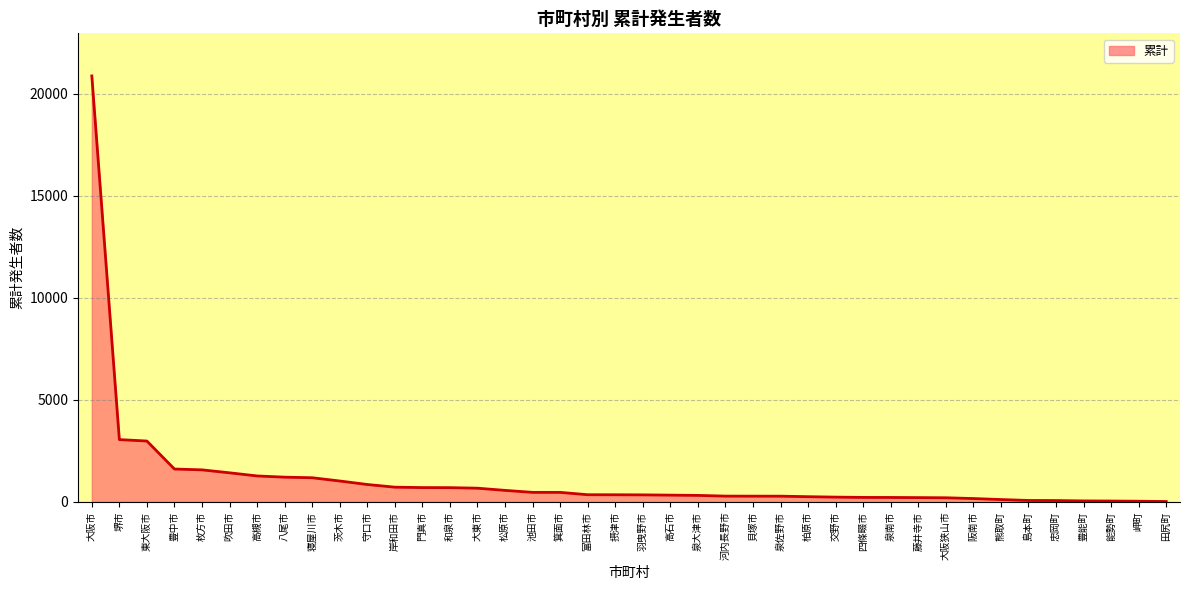

What is the sum of the values at 枚方市 and 堺市?

4628